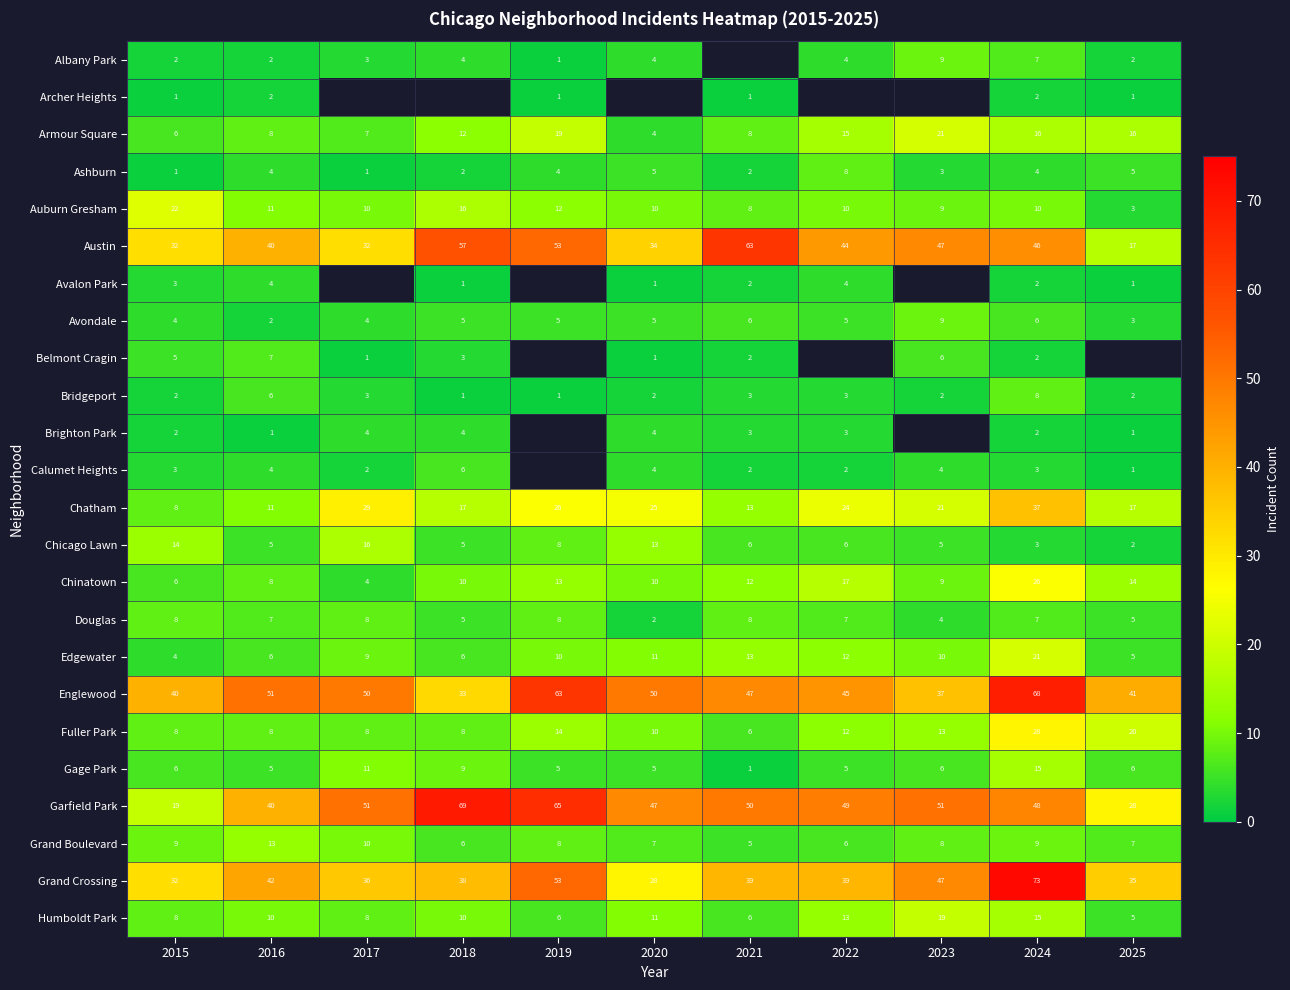

What value does the Englewood series have at 2021?

47